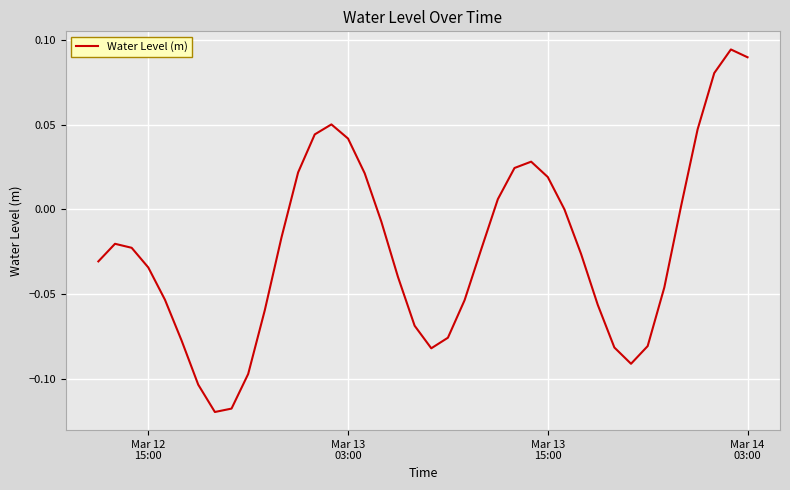

How many lines are shown in the chart?

1